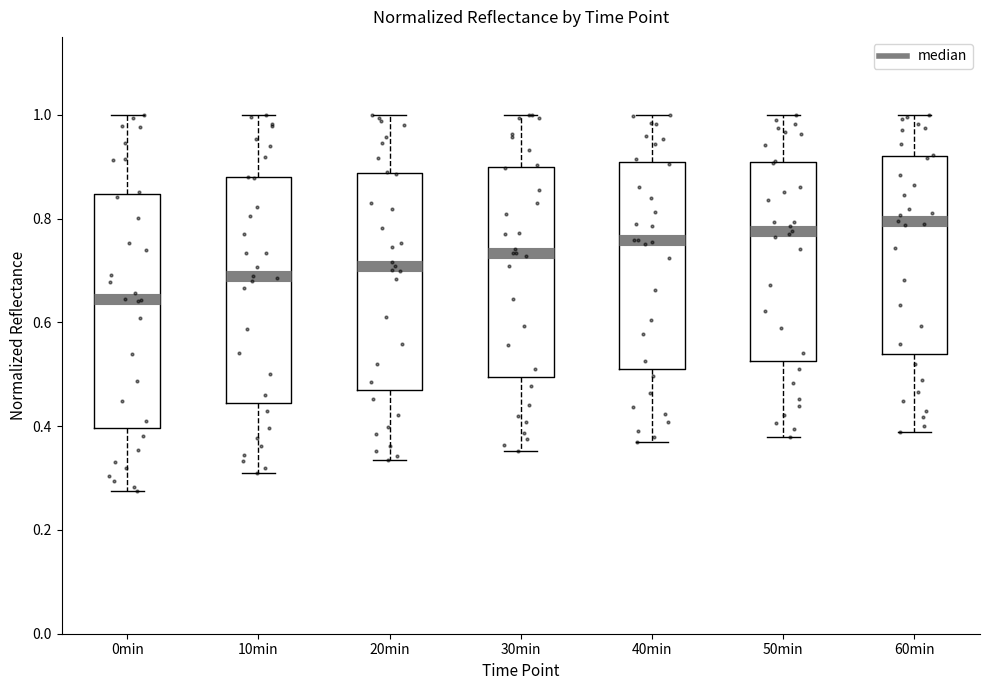

Where does the lower whisker of the box for 10min end on the y-axis? The values are not printed on the chart, so give them approximately, as read against the axis.

0.32